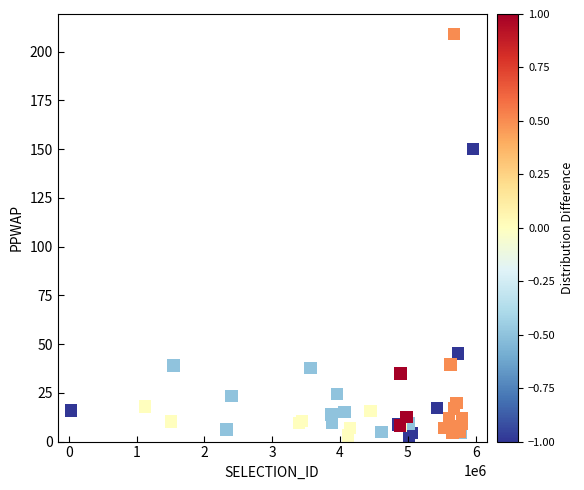

What Y value in the scatter plot is closest to 105?

150.2